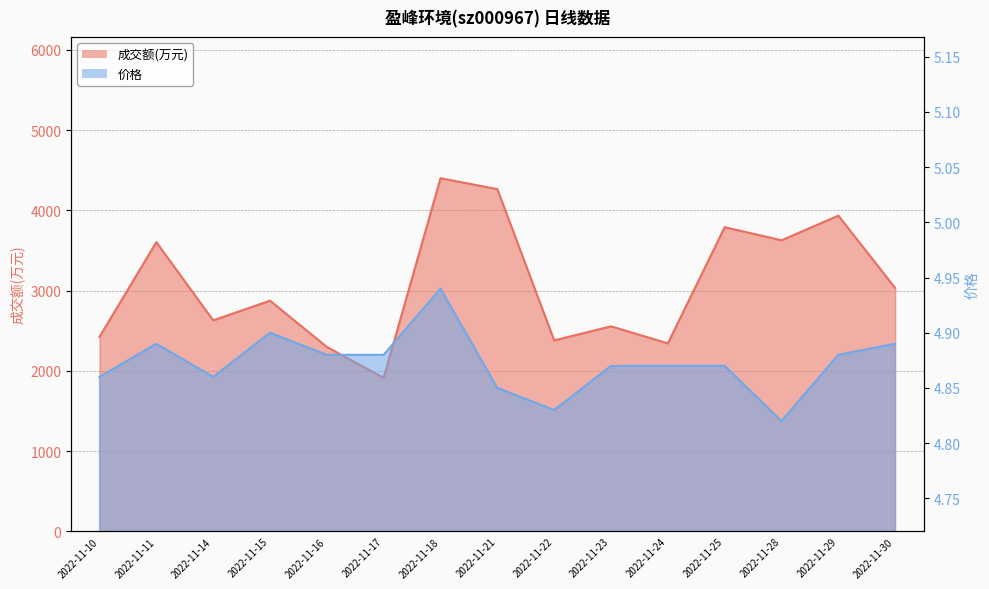

Is it true that 价格 equals 4.9 at 2022-11-29?

True